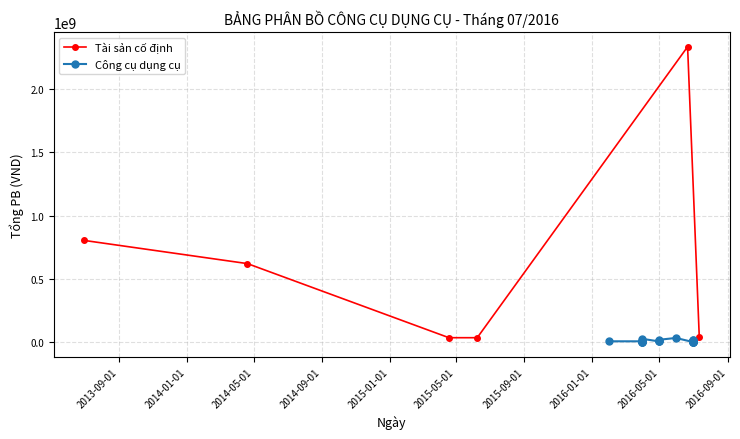

Which label corresponds to the smallest value in the chart?

31/03/2016